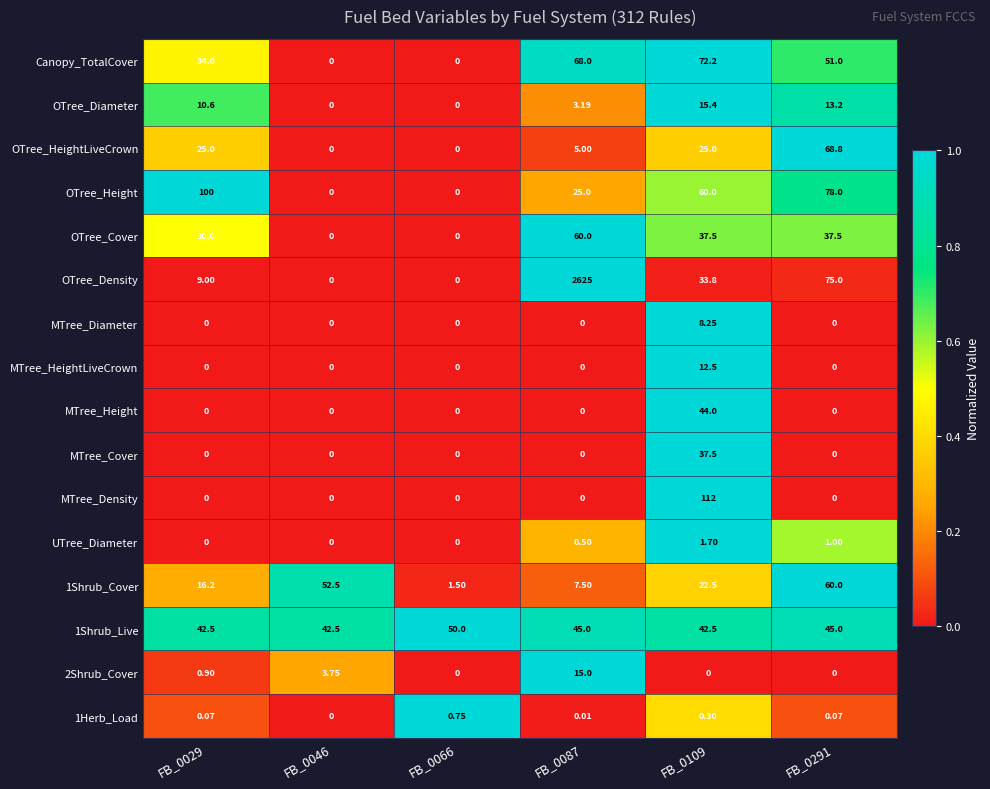

Which series has the largest total across all categories?

OTree_Density